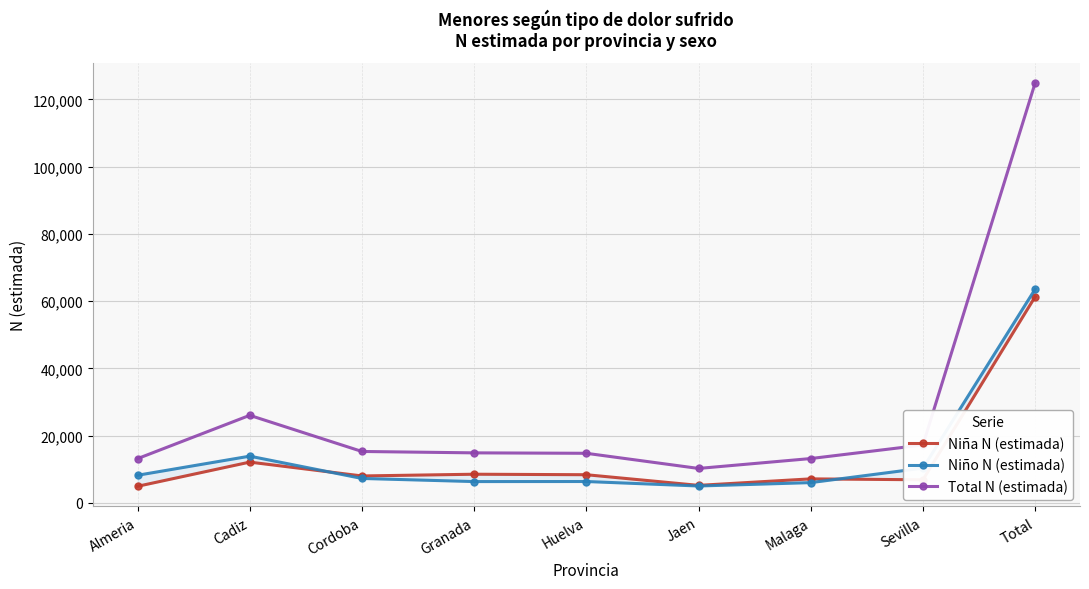

In Total N (estimada), how many points are lower than both neighbors (excluding endpoints)?

1